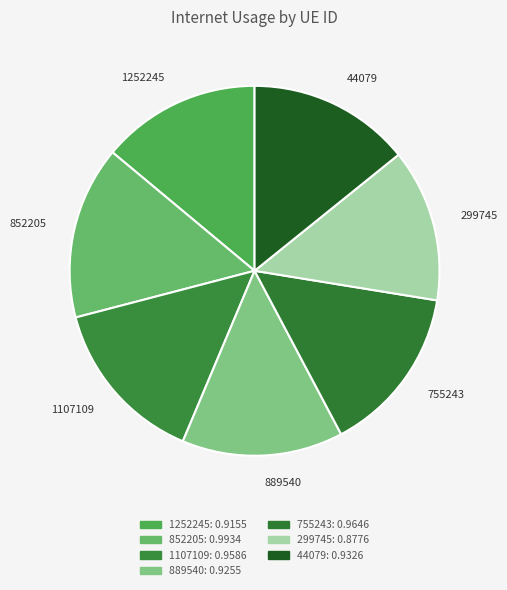

Which category has the smallest portion of the pie?

299745